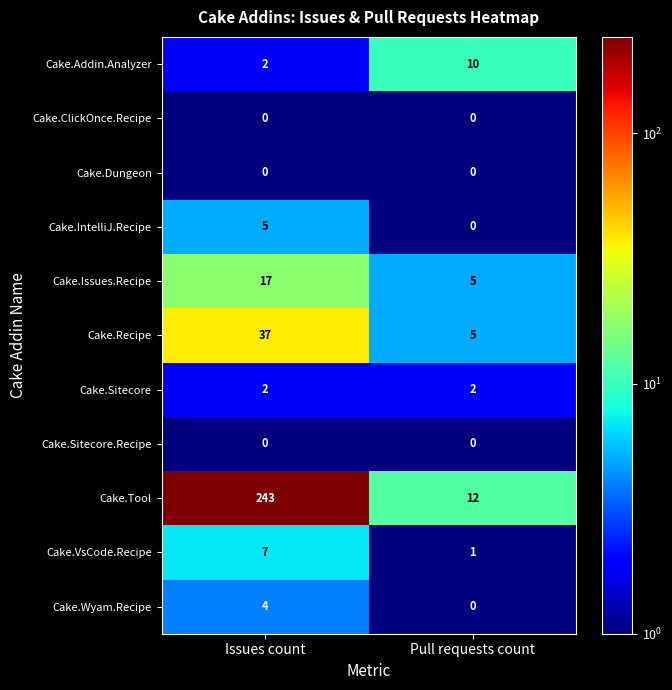

Reading left to right, transcribe all the data shown in this chart.

Cake.Addin.Analyzer: Issues count=2	Pull requests count=10
Cake.ClickOnce.Recipe: Issues count=0	Pull requests count=0
Cake.Dungeon: Issues count=0	Pull requests count=0
Cake.IntelliJ.Recipe: Issues count=5	Pull requests count=0
Cake.Issues.Recipe: Issues count=17	Pull requests count=5
Cake.Recipe: Issues count=37	Pull requests count=5
Cake.Sitecore: Issues count=2	Pull requests count=2
Cake.Sitecore.Recipe: Issues count=0	Pull requests count=0
Cake.Tool: Issues count=243	Pull requests count=12
Cake.VsCode.Recipe: Issues count=7	Pull requests count=1
Cake.Wyam.Recipe: Issues count=4	Pull requests count=0